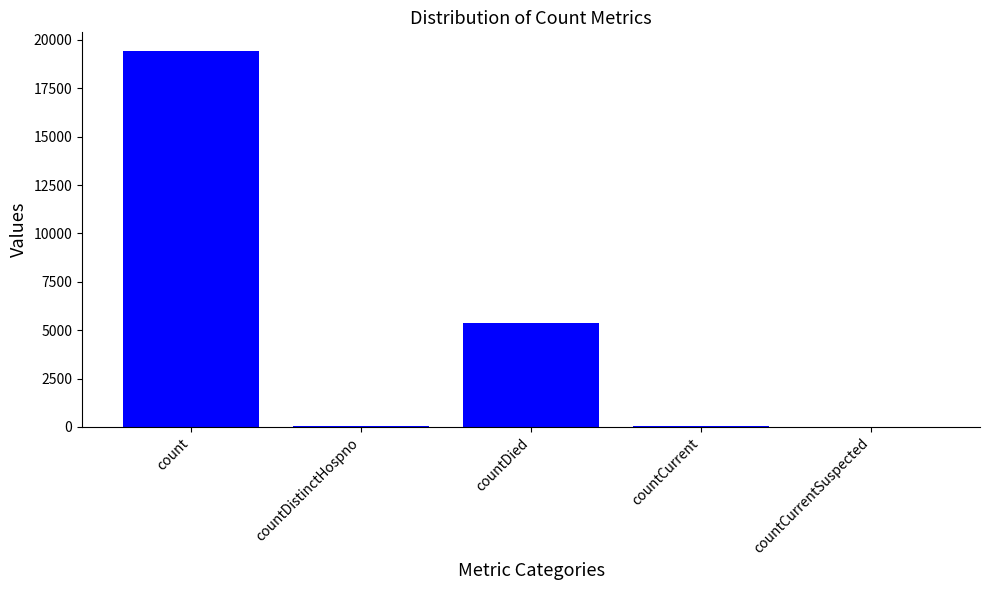

Which has a higher value, countDied or countDistinctHospno?

countDied